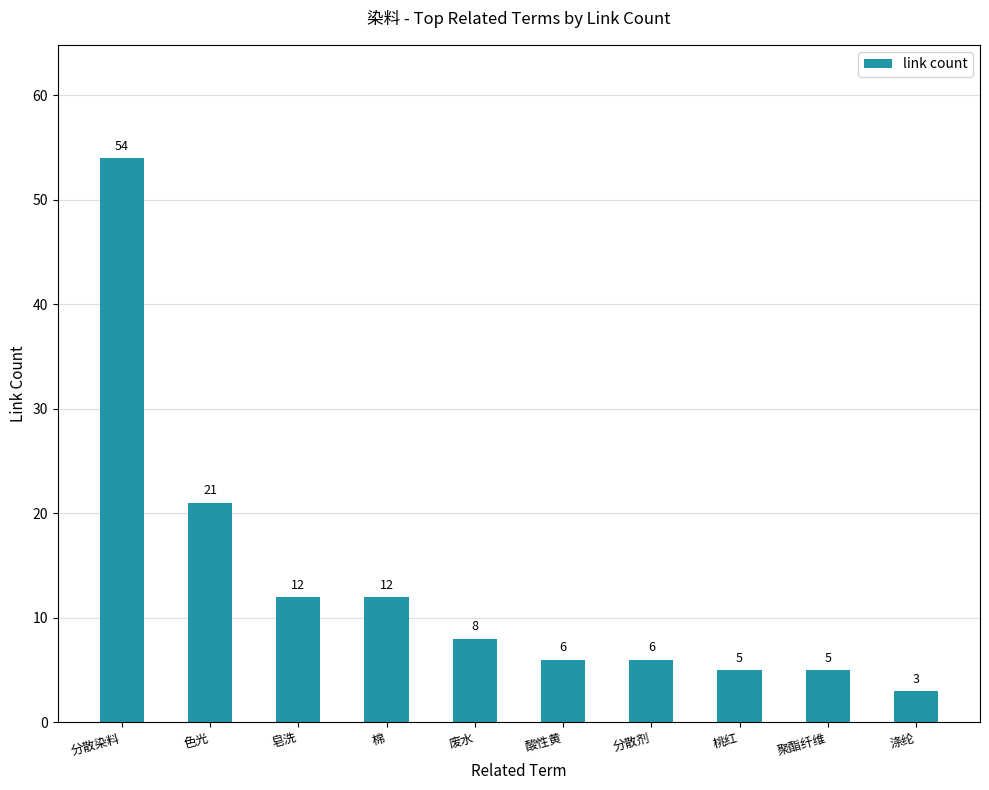

What is the difference between the values at 聚酯纤维 and 酸性黄?

1